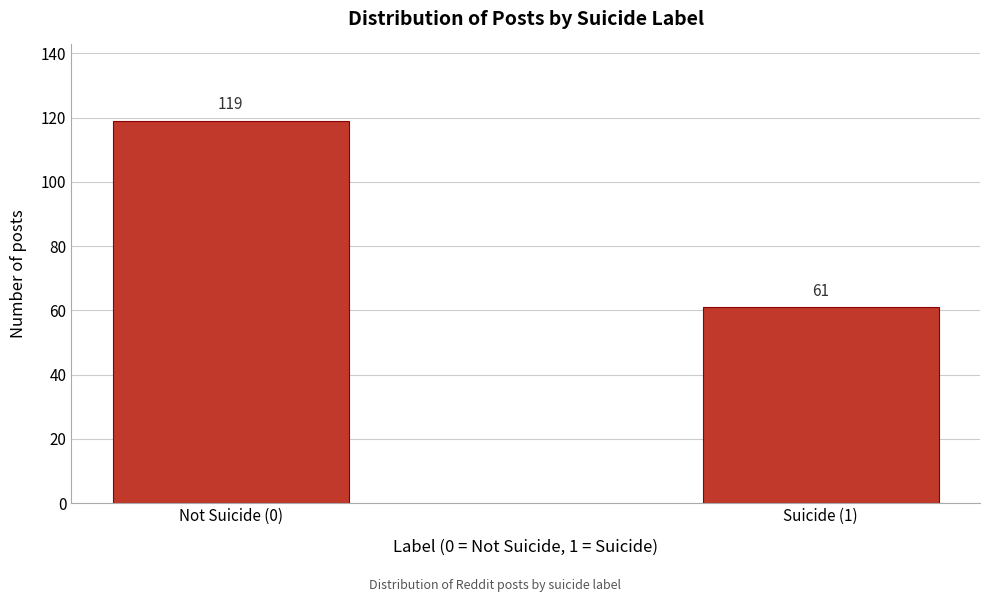

Reading left to right, extract all data points from this chart.

119	61